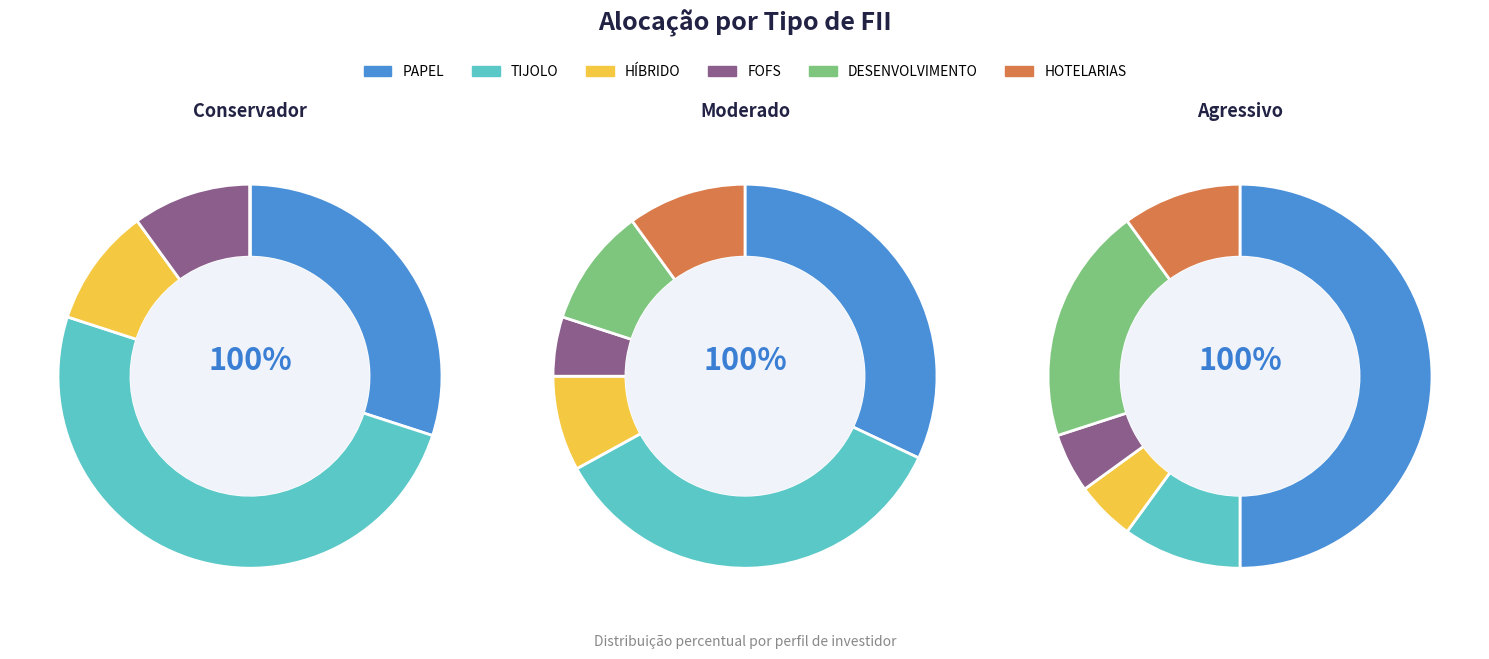

What is the largest slice in the pie chart?

TIJOLO